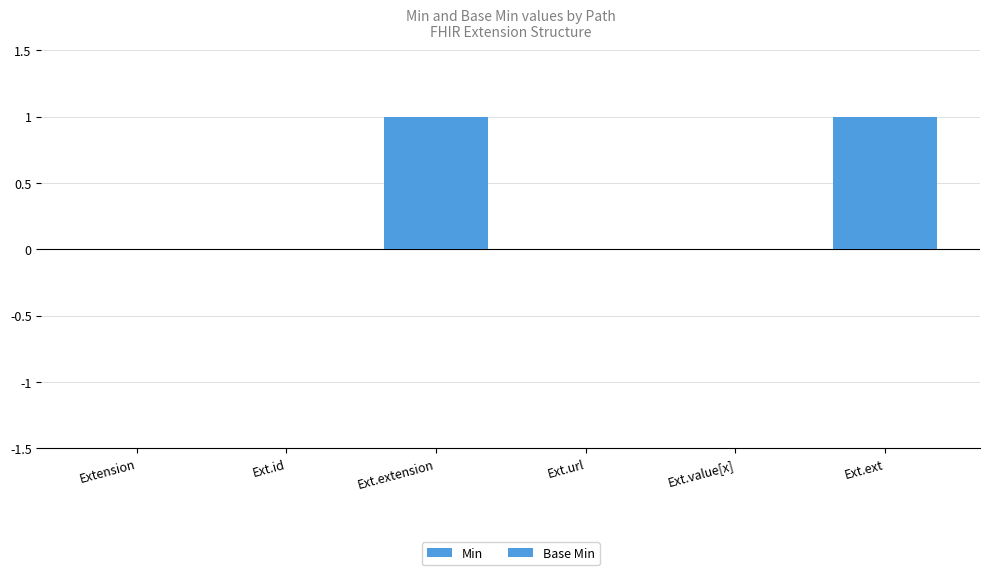

Which series has the widest spread of values?

Min